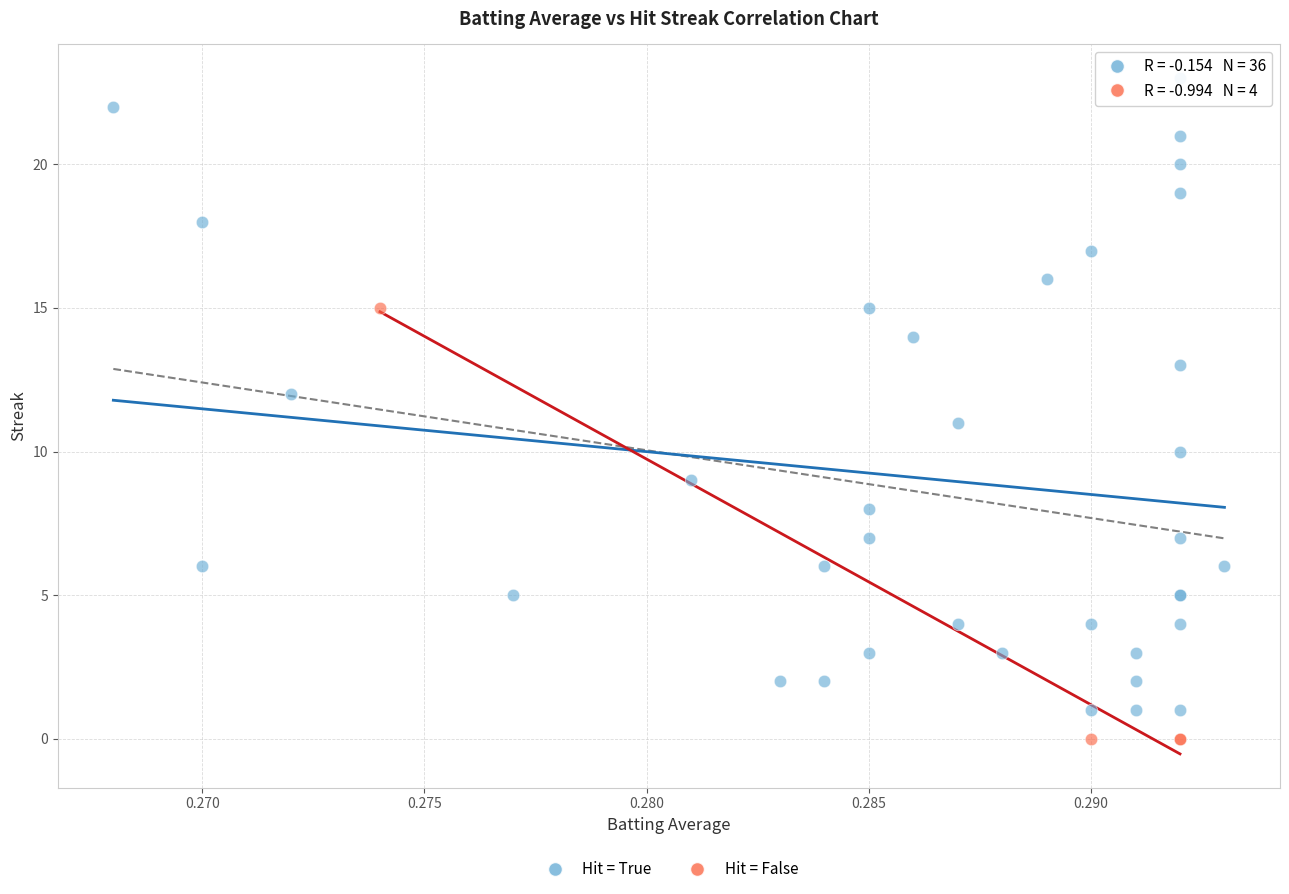

Which series contains the lowest Y value?

Hit = False